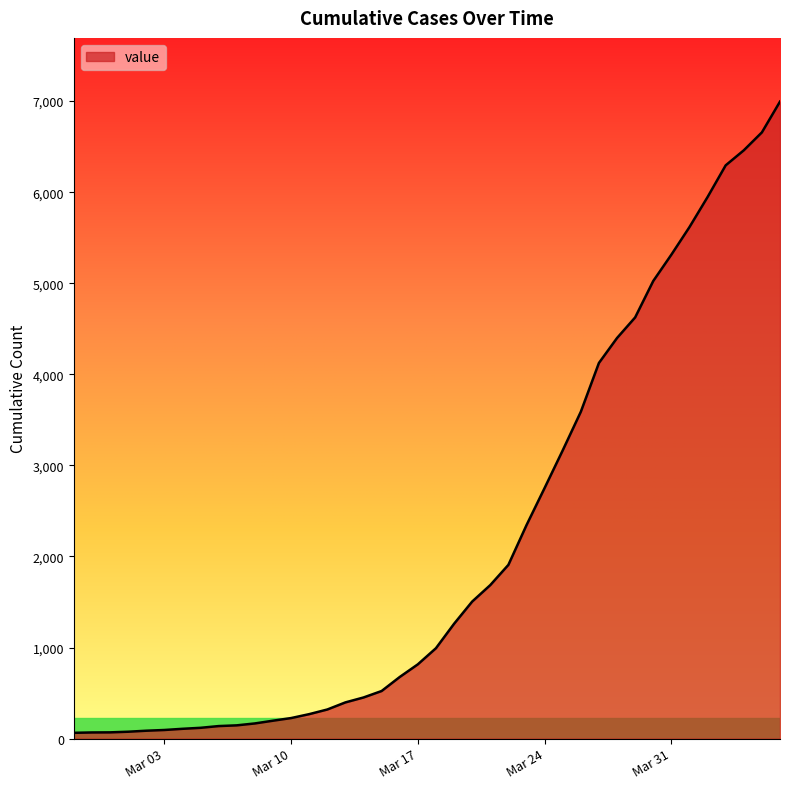

What is the greatest value displayed?

6995